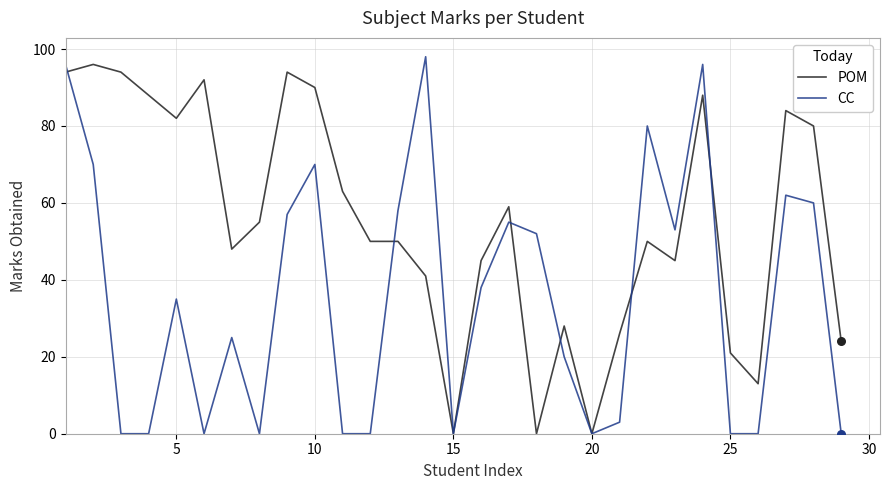

What is the maximum value for CC?

98